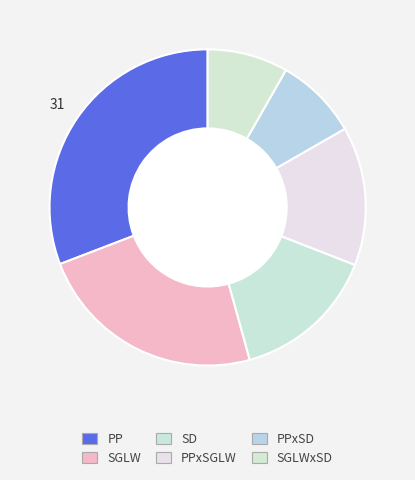

How many slices are in this pie chart?

6